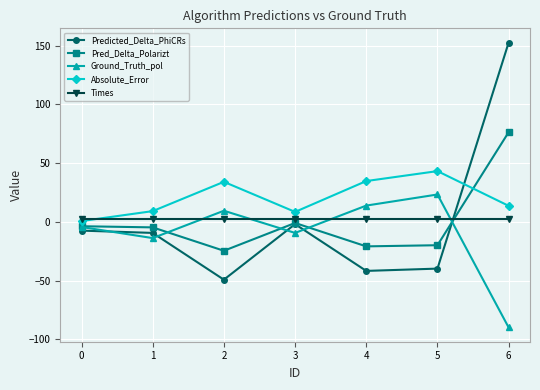

What is the sum of the Ground_Truth_pol values at 3 and 2?

0.0